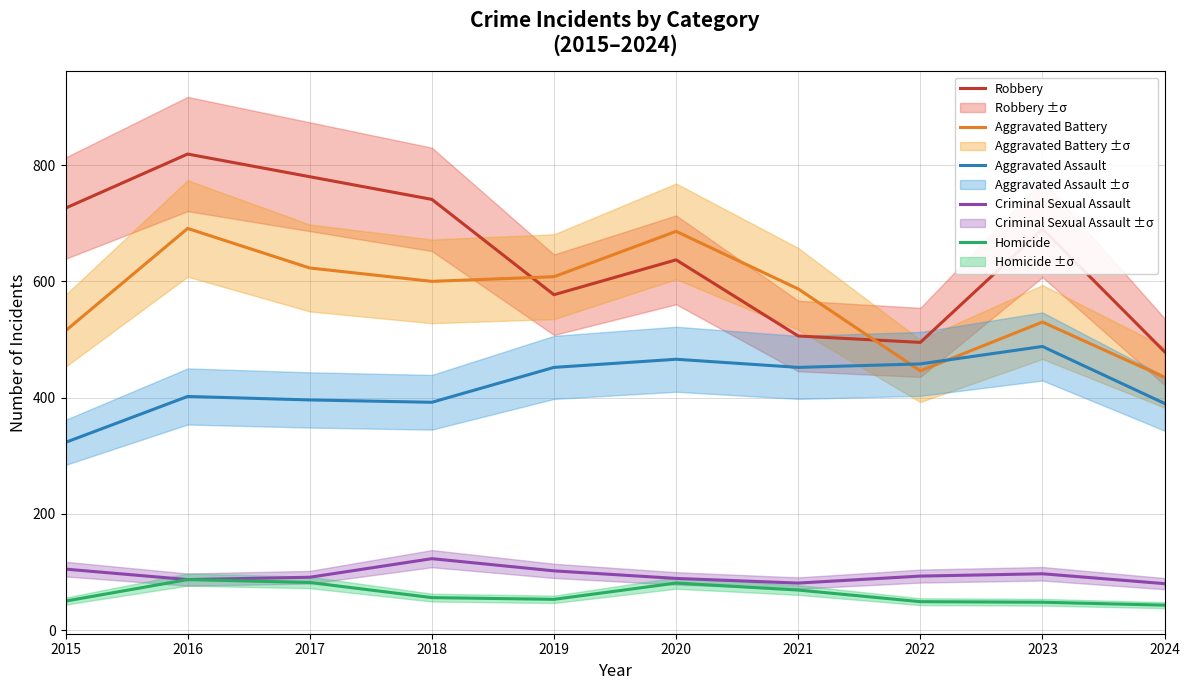

Count the number of categories in the chart.

10